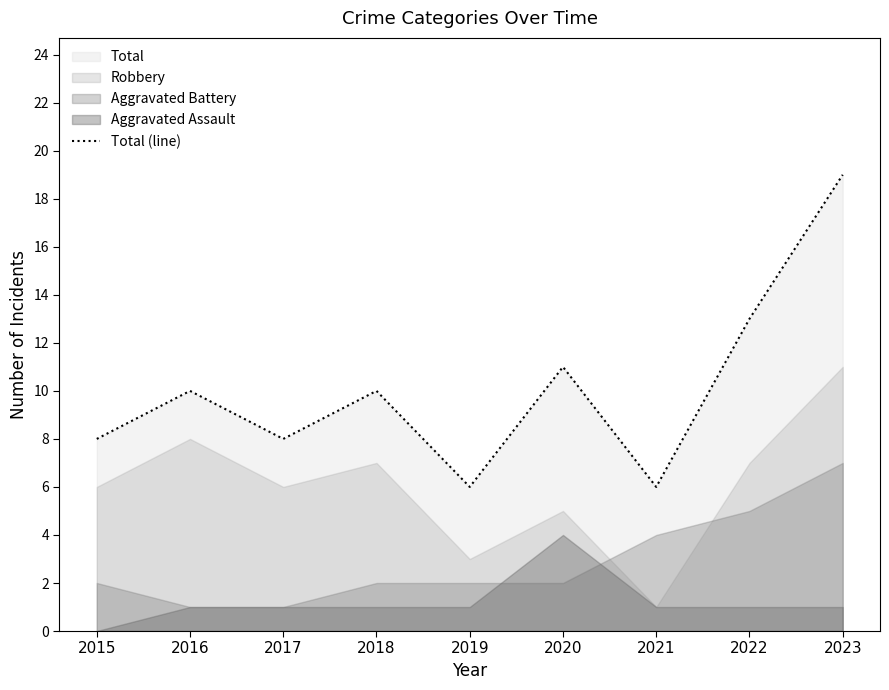

Rank the categories by value from lowest to highest.

2019, 2021, 2015, 2017, 2016, 2018, 2020, 2022, 2023